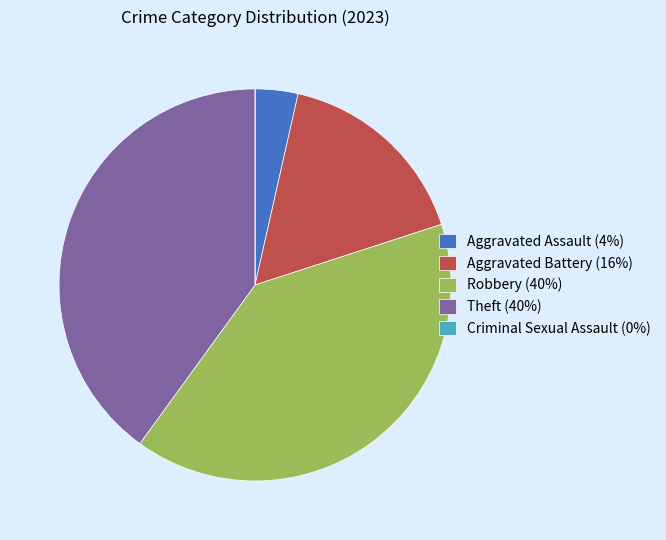

Does Aggravated Assault represent more than half of the total?

No